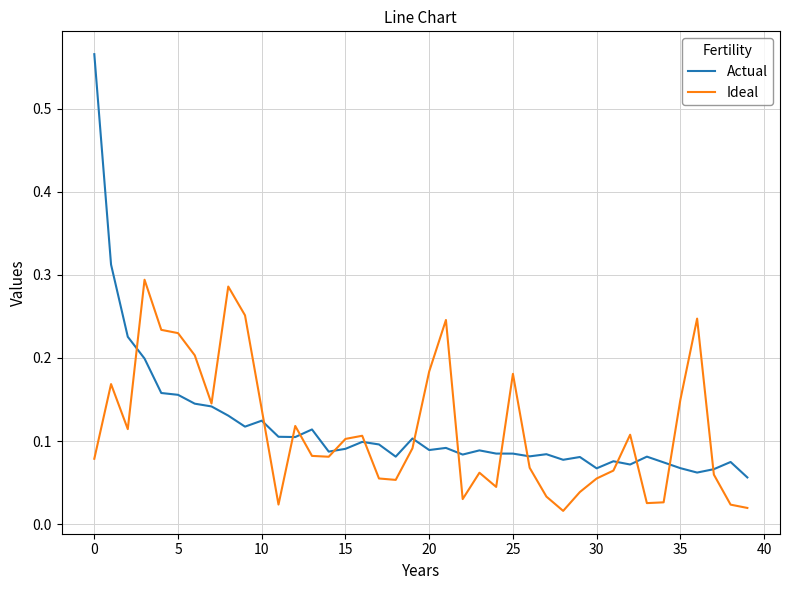

Which series has the largest range (max minus min)?

Actual